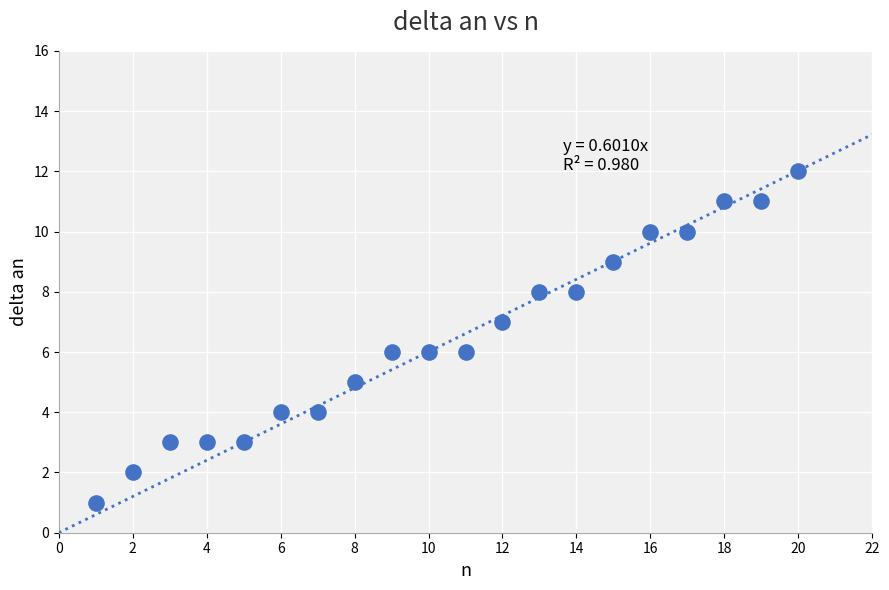

What is the range of Y values (max minus min)?

11